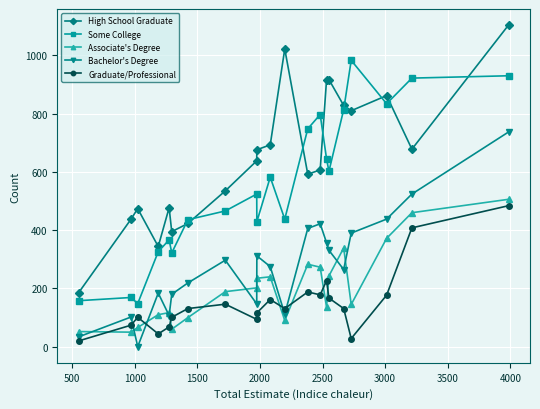

Which series has the largest total across all categories?

High School Graduate